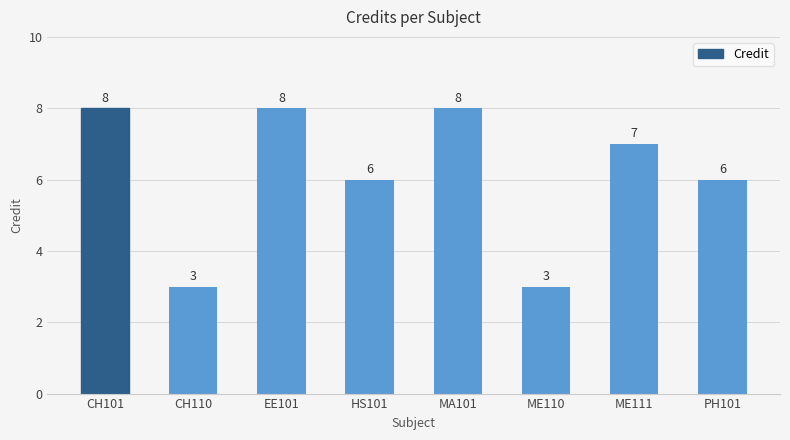

Are the bars horizontal?

No